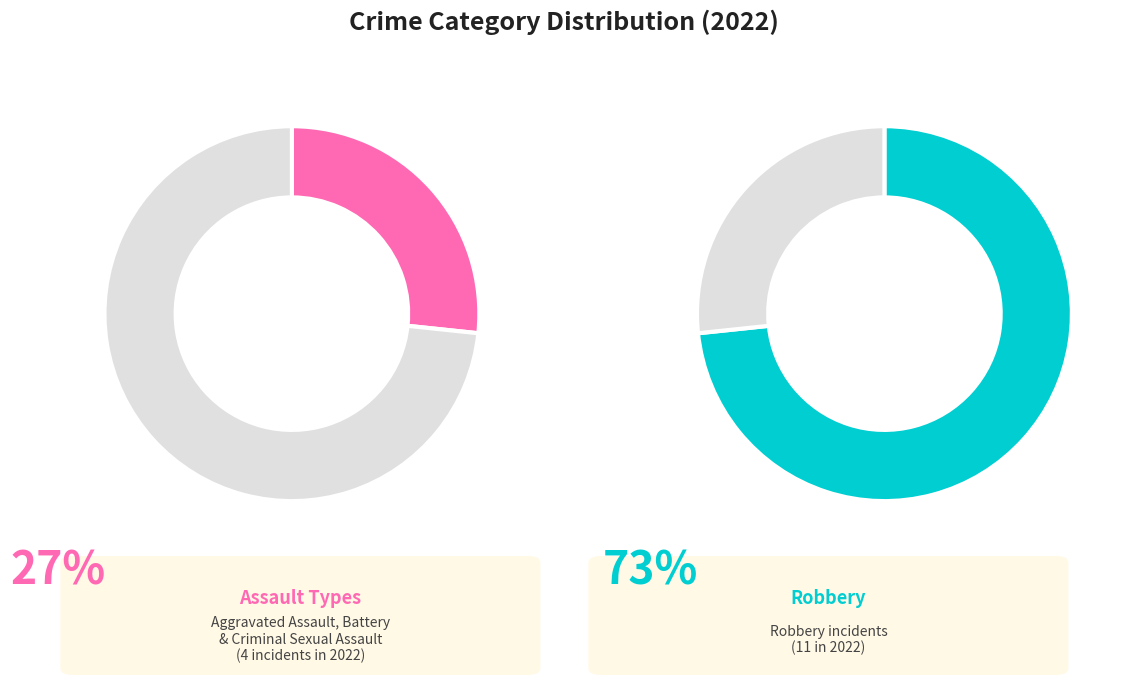

Count the number of slices in the pie.

4